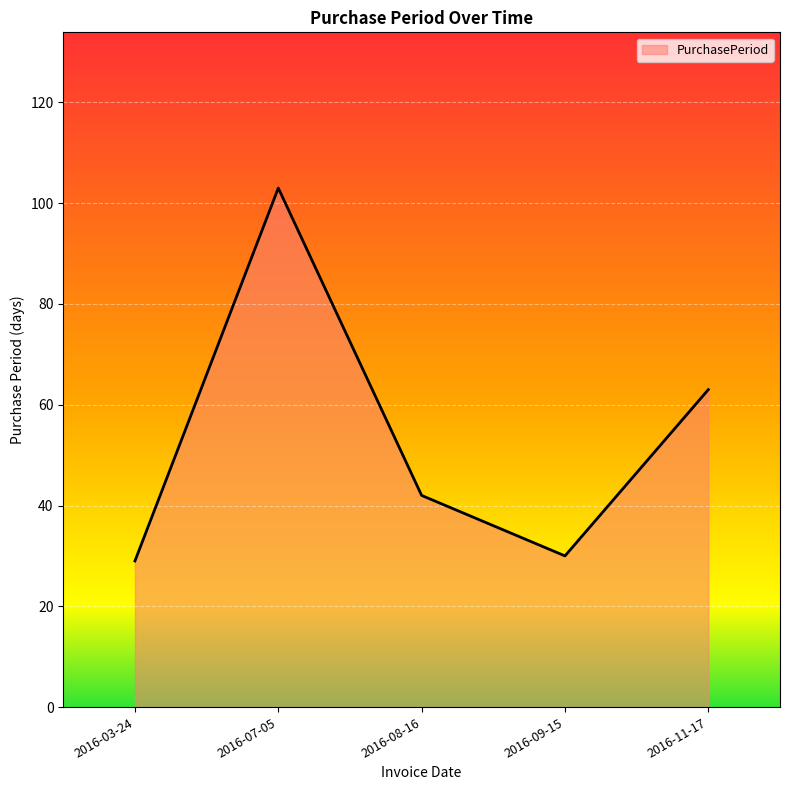

Where is the data nearest to the value 66?

2016-11-17